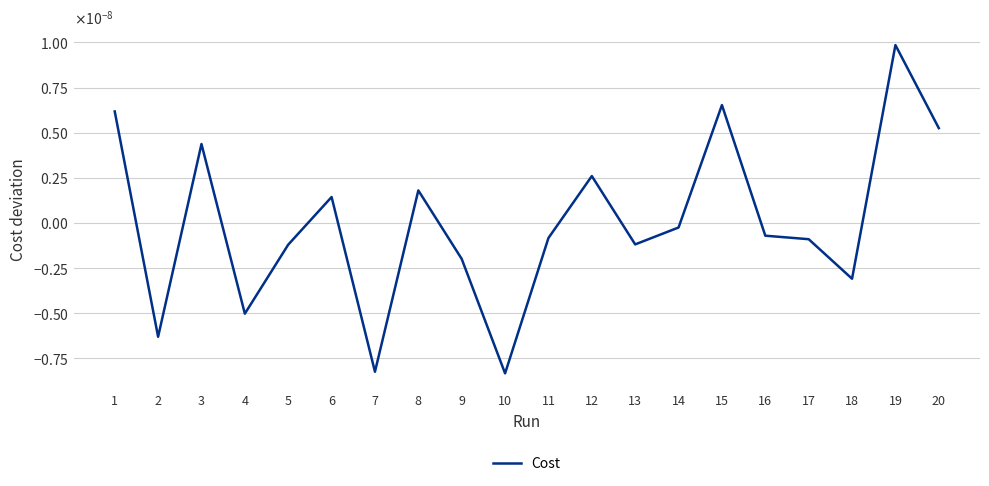

Is this an area chart (filled region under the line)?

No